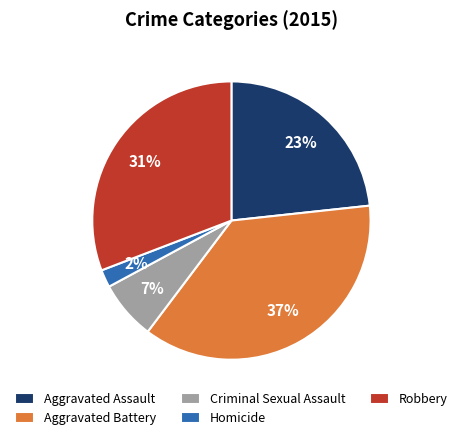

To the nearest percent, what percentage of the pie is Robbery?

31%